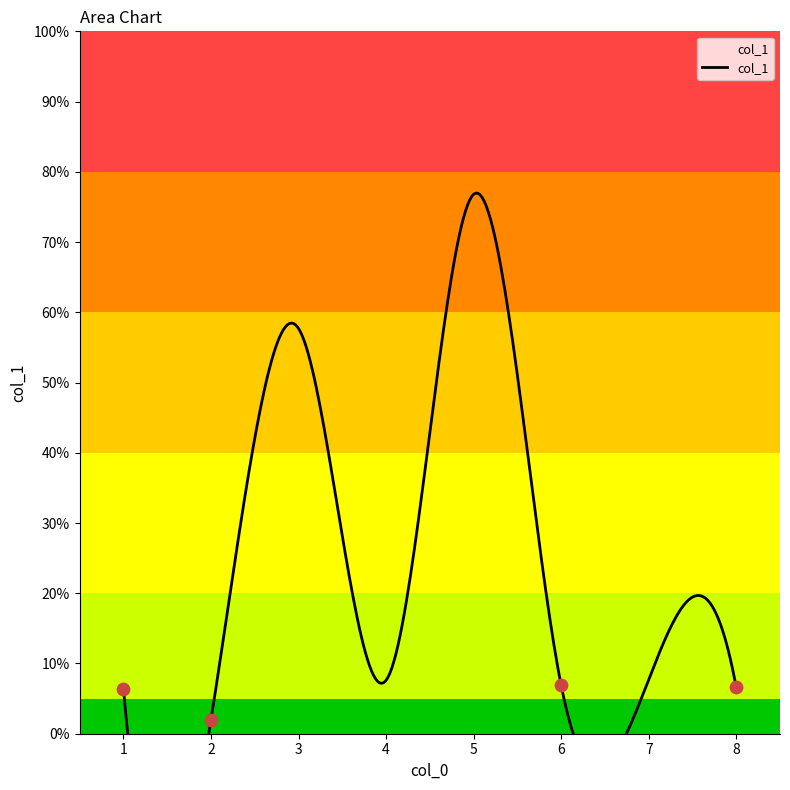

What is the ratio of the value at 5 to the value at 7?

10.0